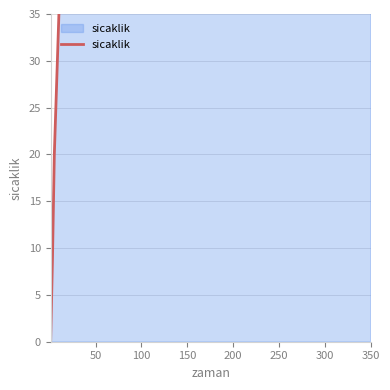

What is the average value?

72